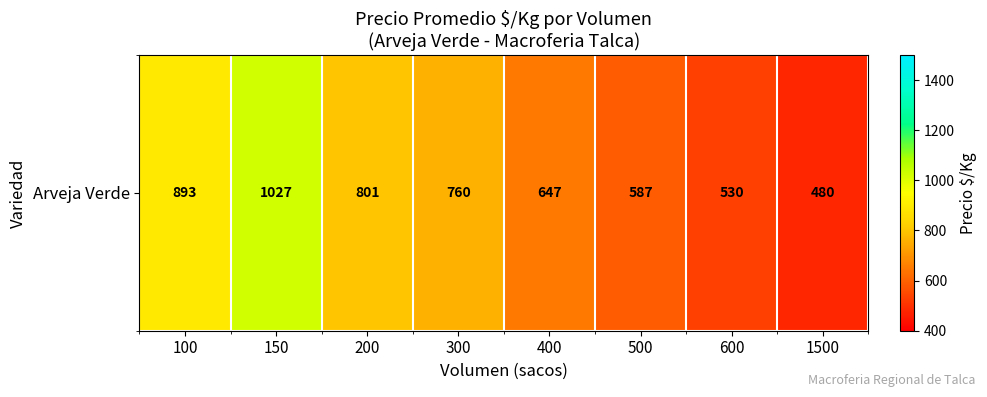

What is the change in value from 150 to 600?

-496.7